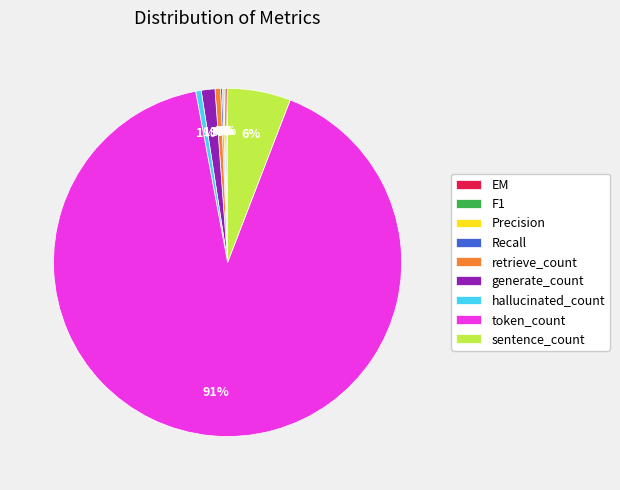

What is the majority slice?

token_count